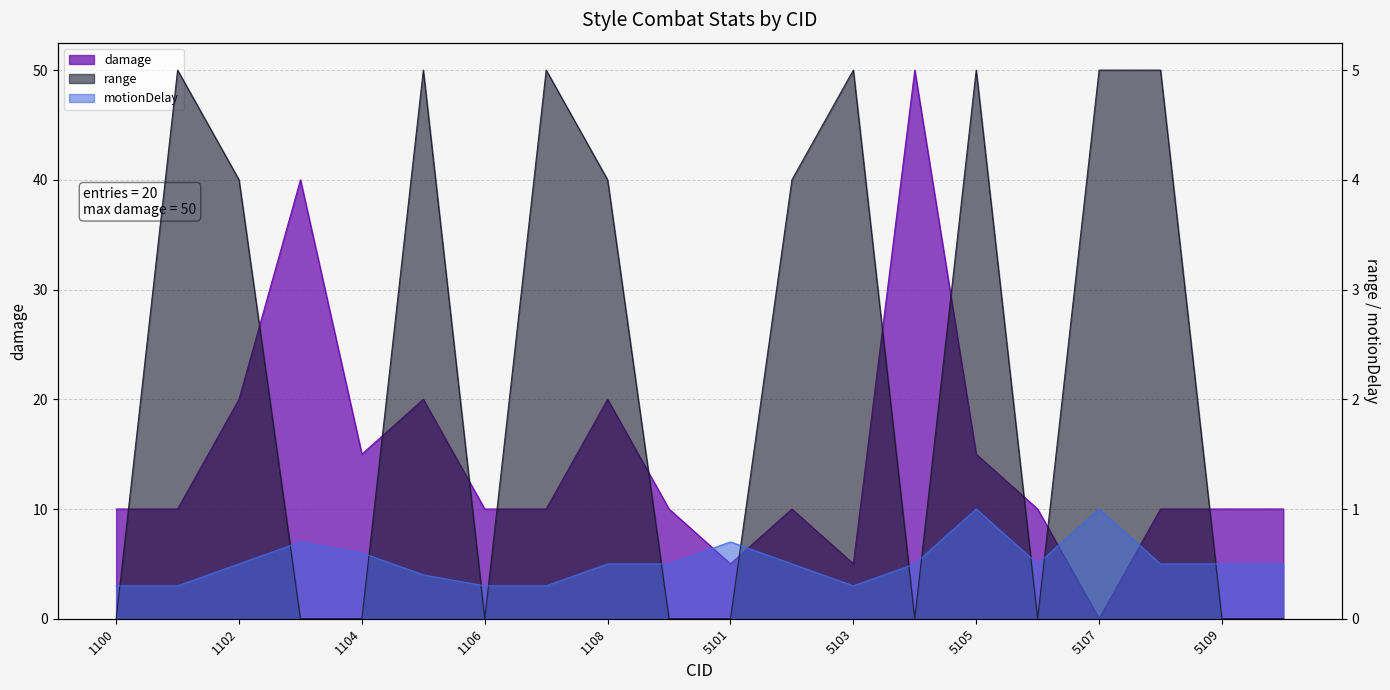

How many categories are shown in the chart?

20